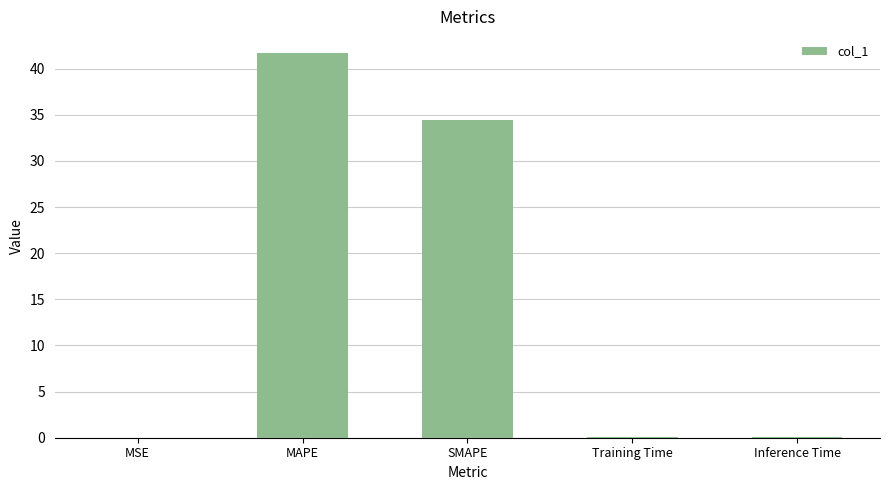

Does the chart contain stacked bars?

No